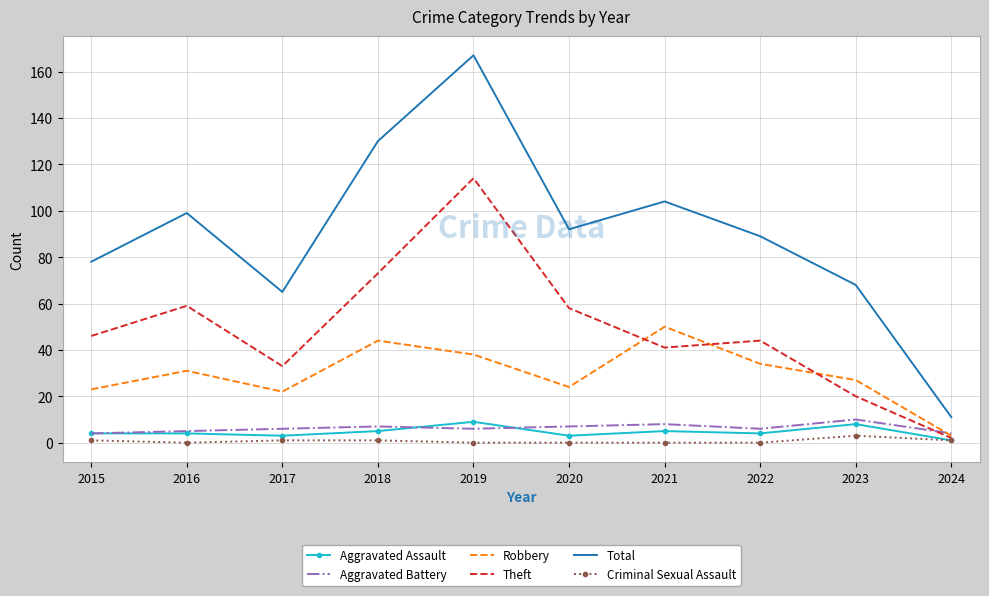

Reading left to right, extract all data points from this chart.

Aggravated Assault: 4	4	3	5	9	3	5	4	8	1
Aggravated Battery: 4	5	6	7	6	7	8	6	10	4
Robbery: 23	31	22	44	38	24	50	34	27	3
Theft: 46	59	33	73	114	58	41	44	20	2
Total: 78	99	65	130	167	92	104	89	68	11
Criminal Sexual Assault: 1	0	1	1	0	0	0	0	3	1